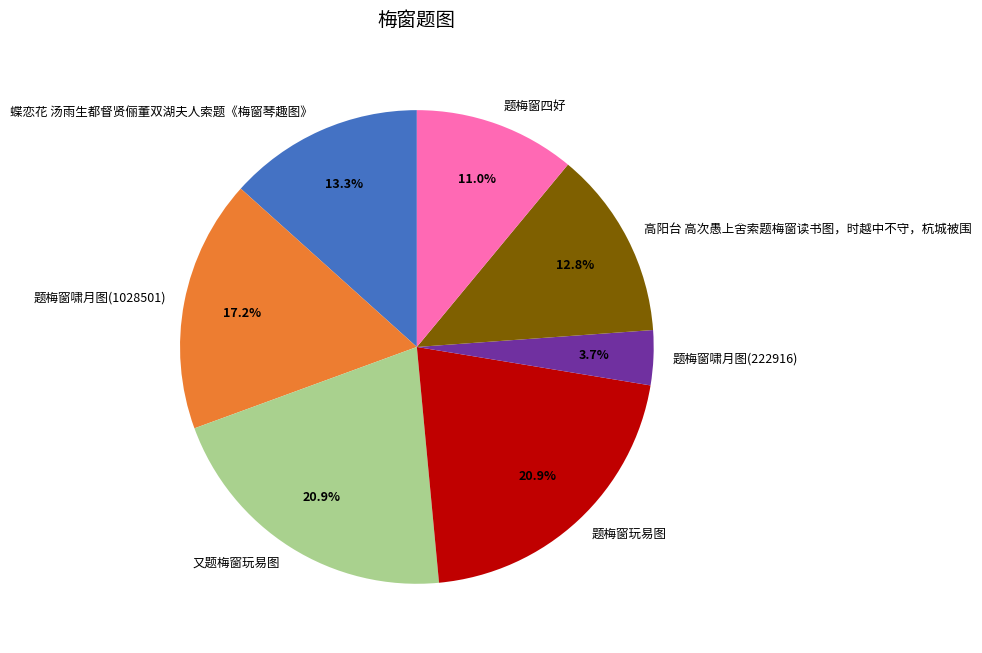

Combined, do 题梅窗四好 and 高阳台 高次愚上舍索题梅窗读书图，时越中不守，杭城被围 account for over 50%?

No